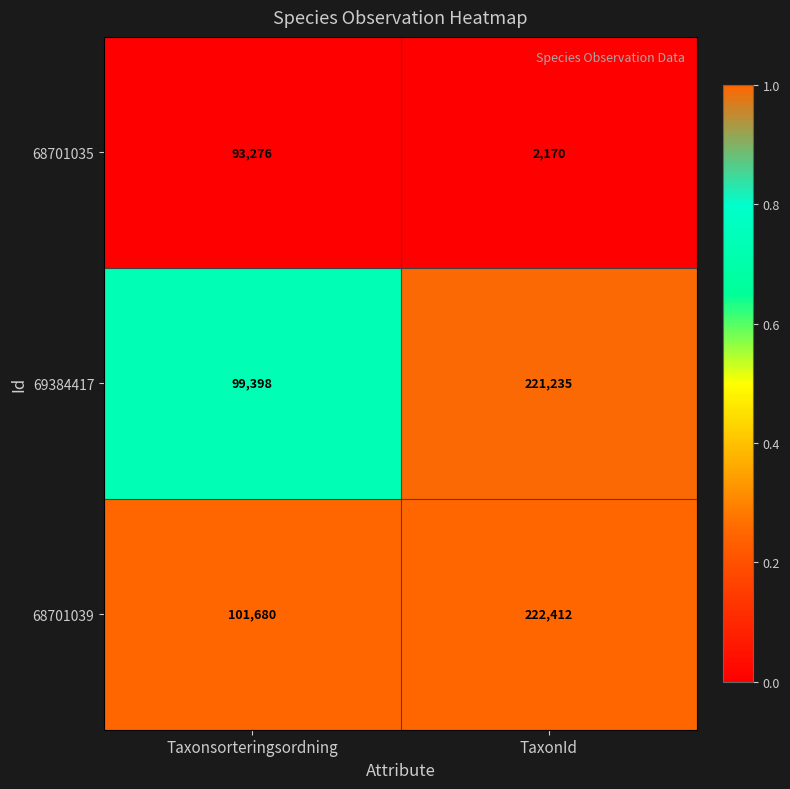

What is the sum of all 69384417 values?

320633